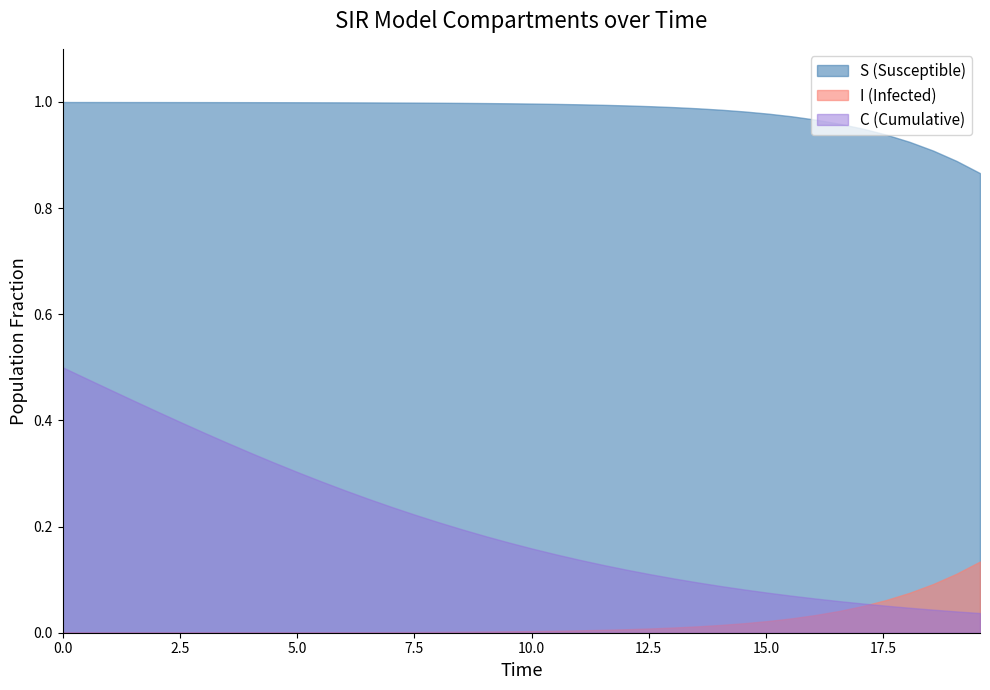

Rank the series by their maximum value, from highest to lowest.

S (Susceptible), C (Cumulative), I (Infected)